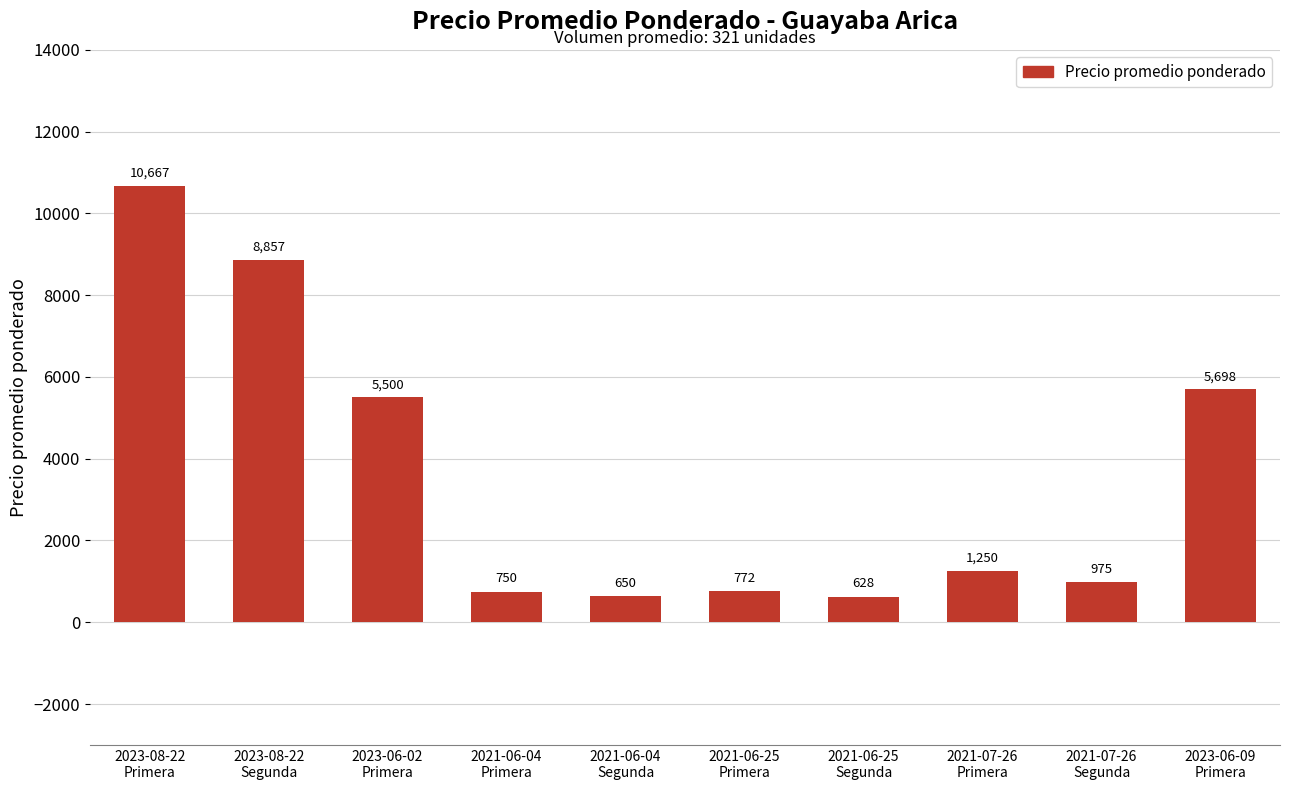

The chart shows a value of 10667 at 2023-08-22
Primera. True or false?

True